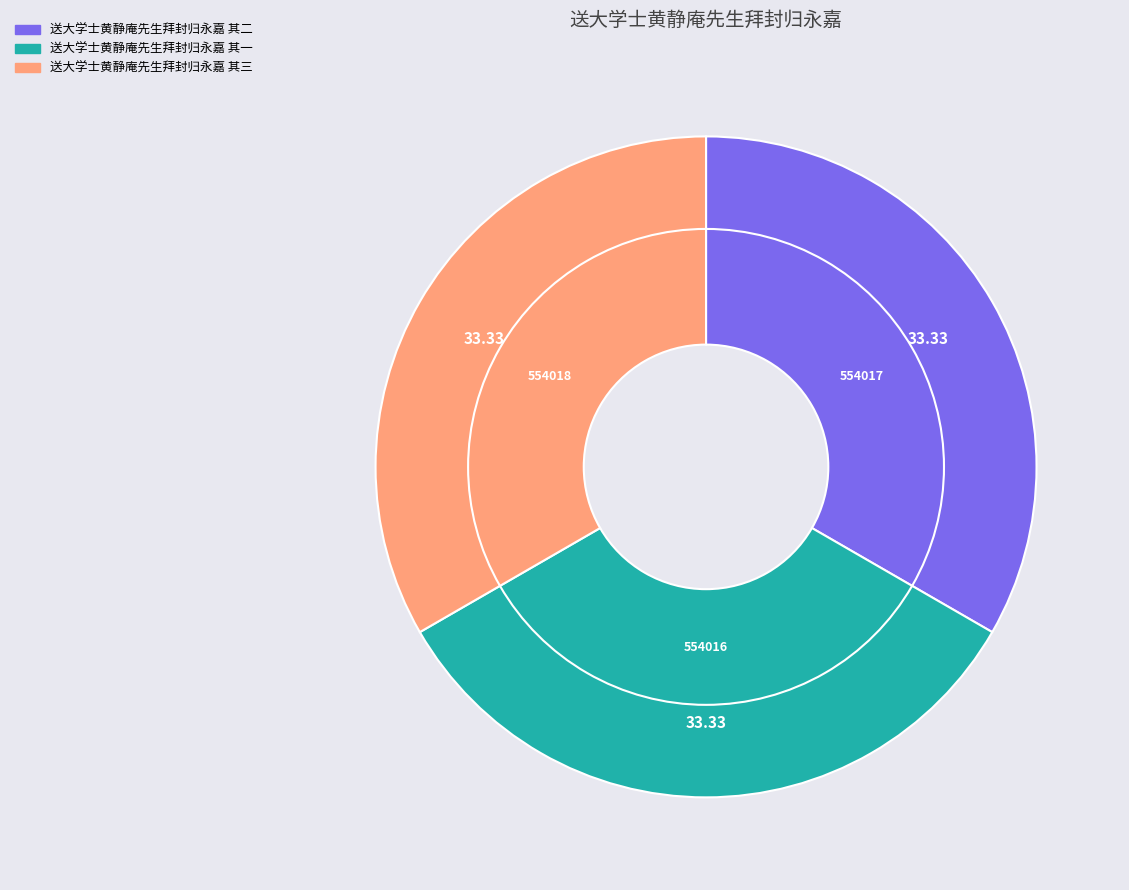

Rank the categories by value from highest to lowest.

送大学士黄静庵先生拜封归永嘉 其三, 送大学士黄静庵先生拜封归永嘉 其二, 送大学士黄静庵先生拜封归永嘉 其一